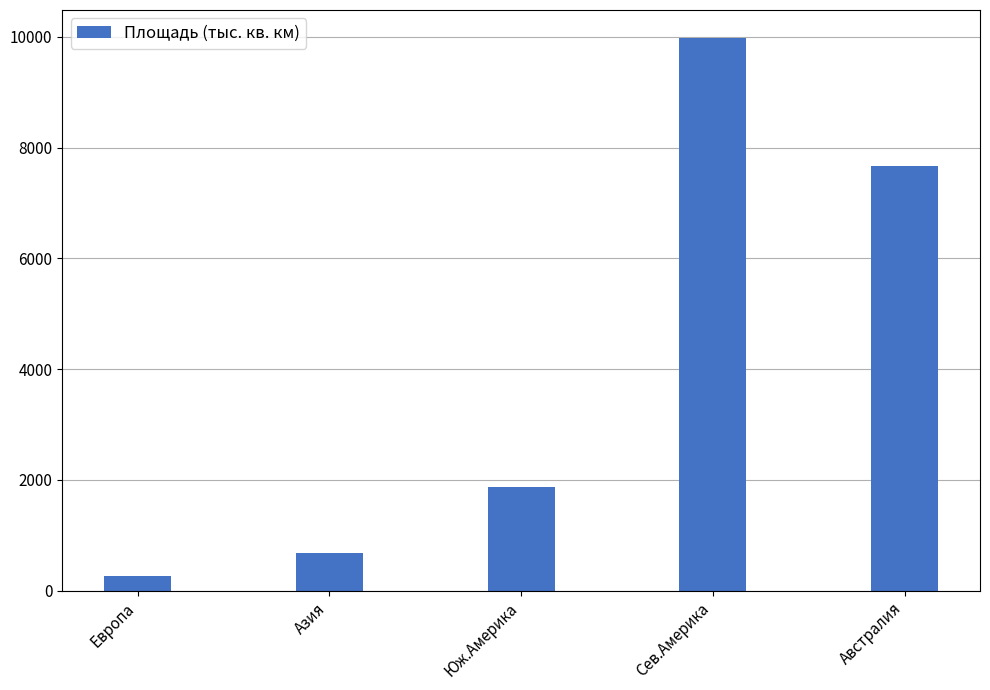

Are the bars horizontal?

No